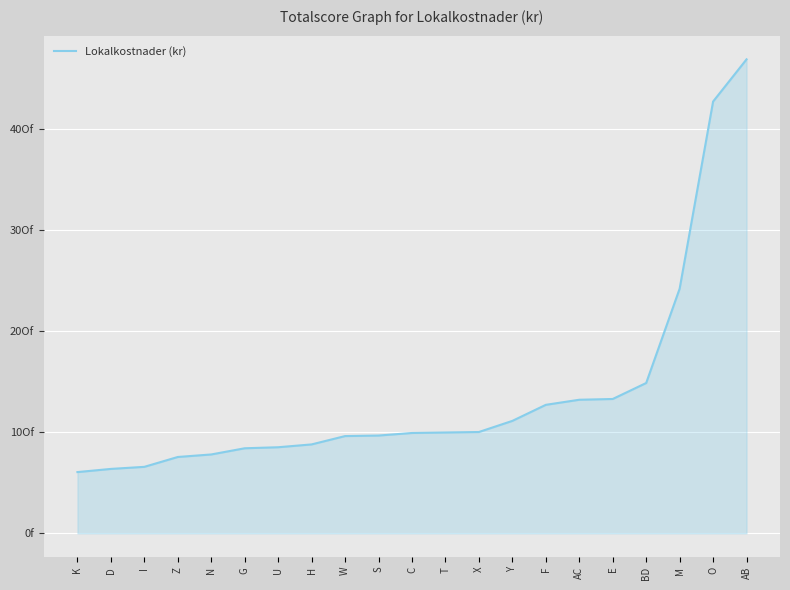

List the labels in order of value, smallest first.

K, D, I, Z, N, G, U, H, W, S, C, T, X, Y, F, AC, E, BD, M, O, AB